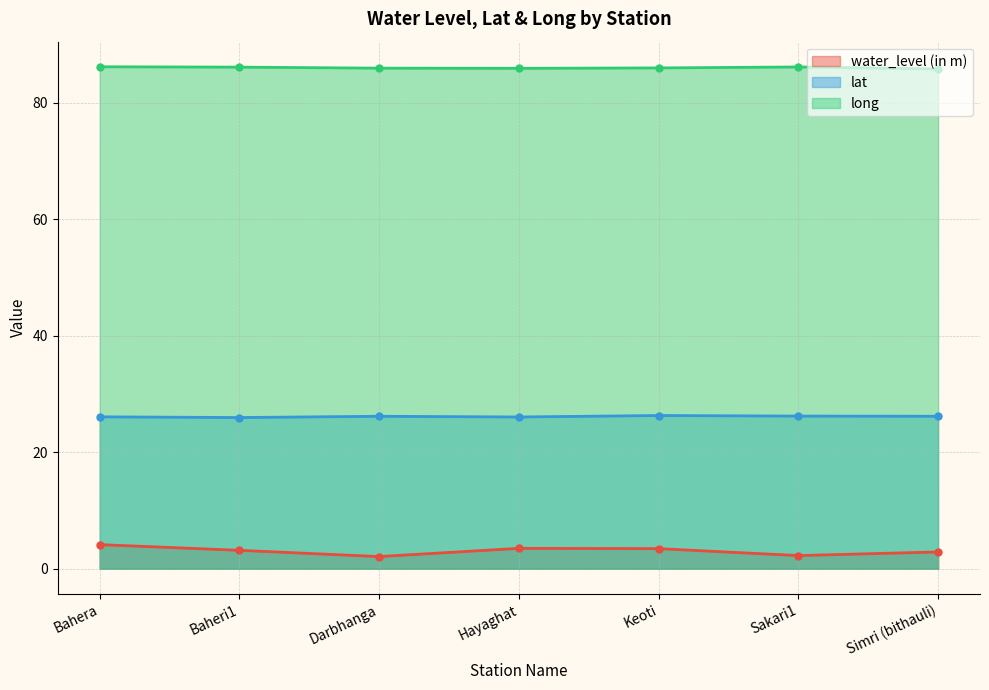

True or false: long and lat cross at least once.

False